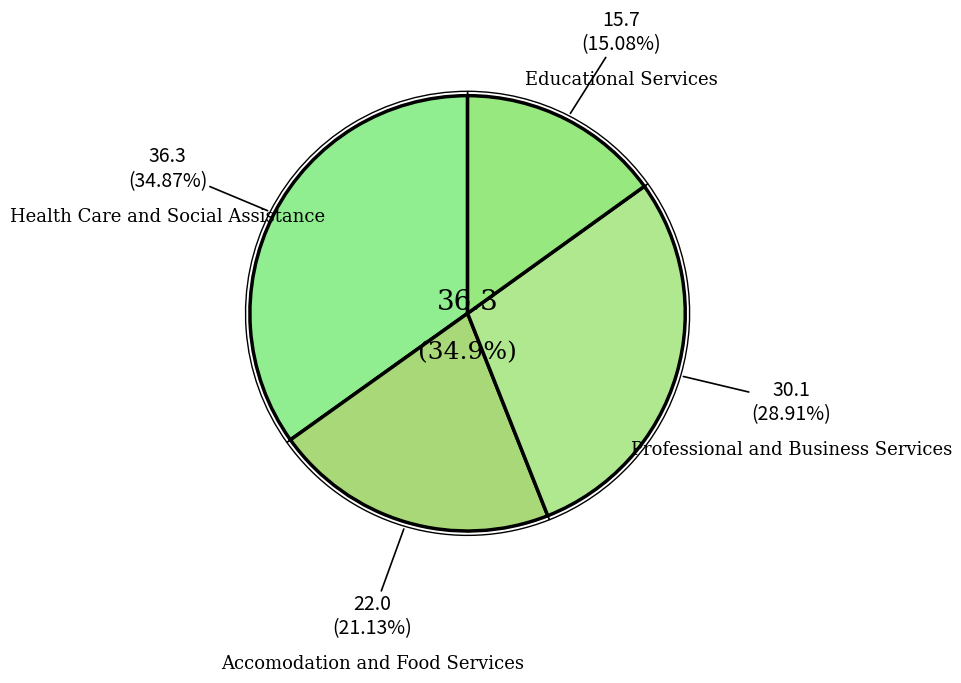

To the nearest percent, what is the average slice percentage?

25%